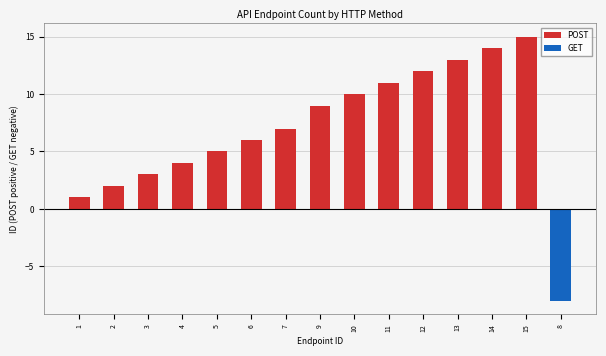

Rank the categories by POST value from highest to lowest.

15, 14, 13, 12, 11, 10, 9, 7, 6, 5, 4, 3, 2, 1